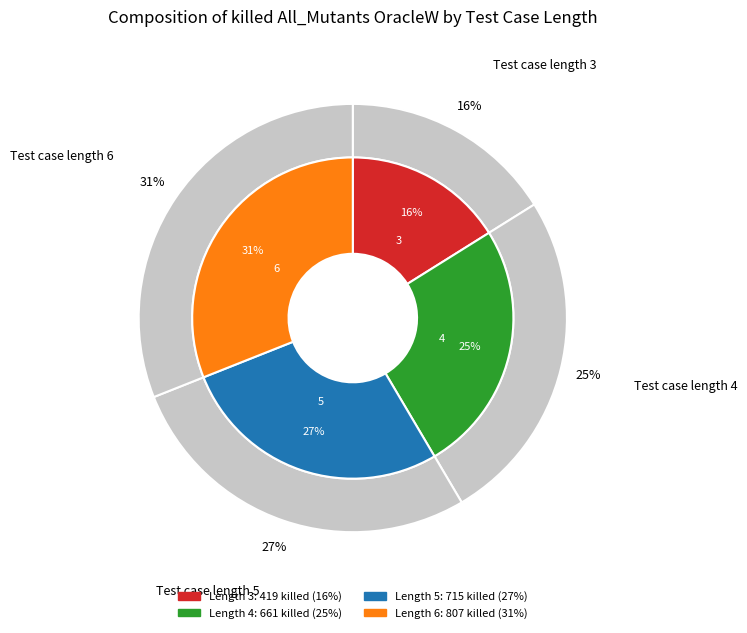

What is the change in value from 3 to 6?

+388